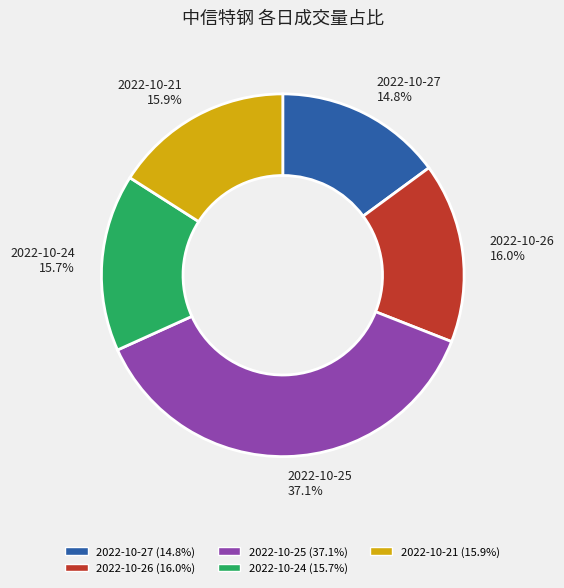

What percentage is the 2022-10-25
142030 slice, to the nearest percent?

37%